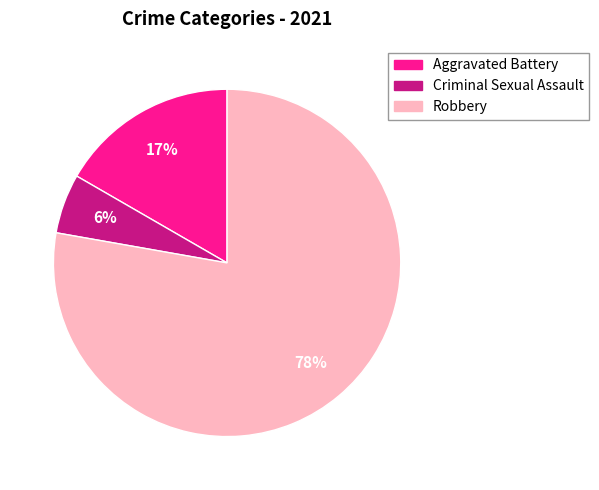

To the nearest percent, what is the average slice percentage?

33%